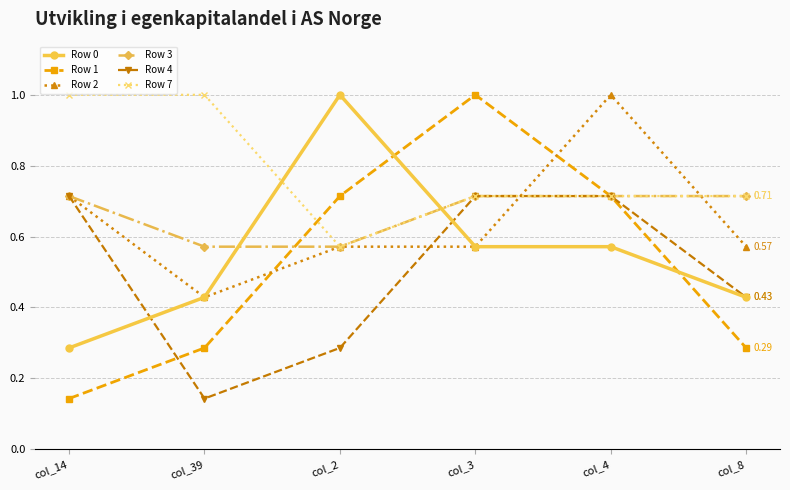

What position from the left is col_39?

2